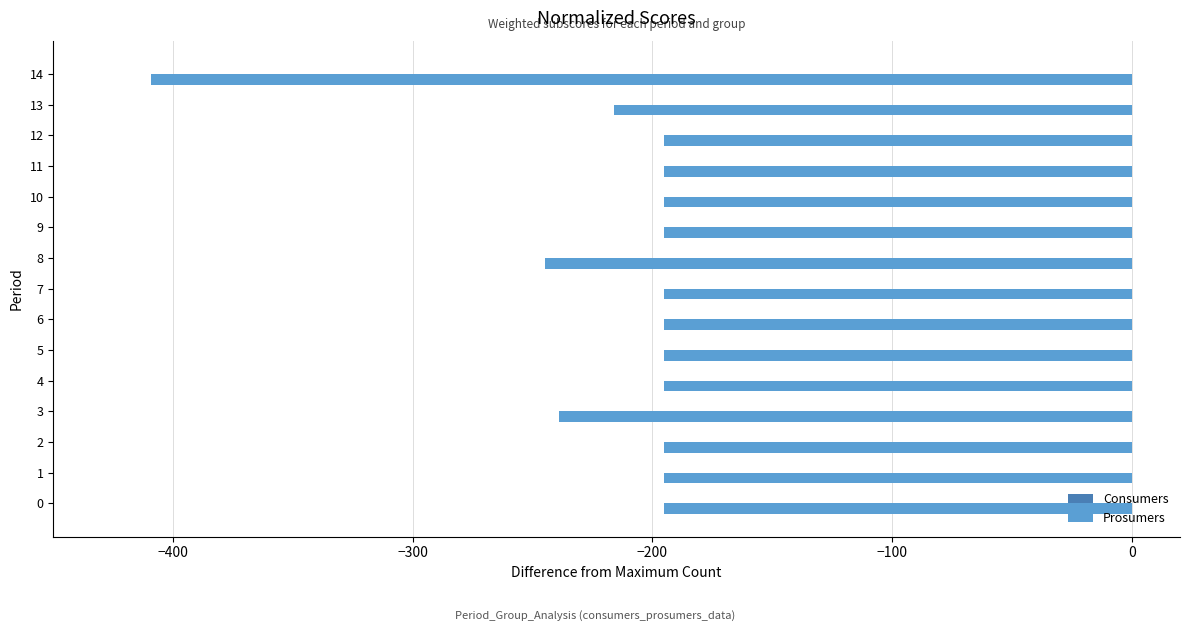

What is the smallest value displayed?

-409